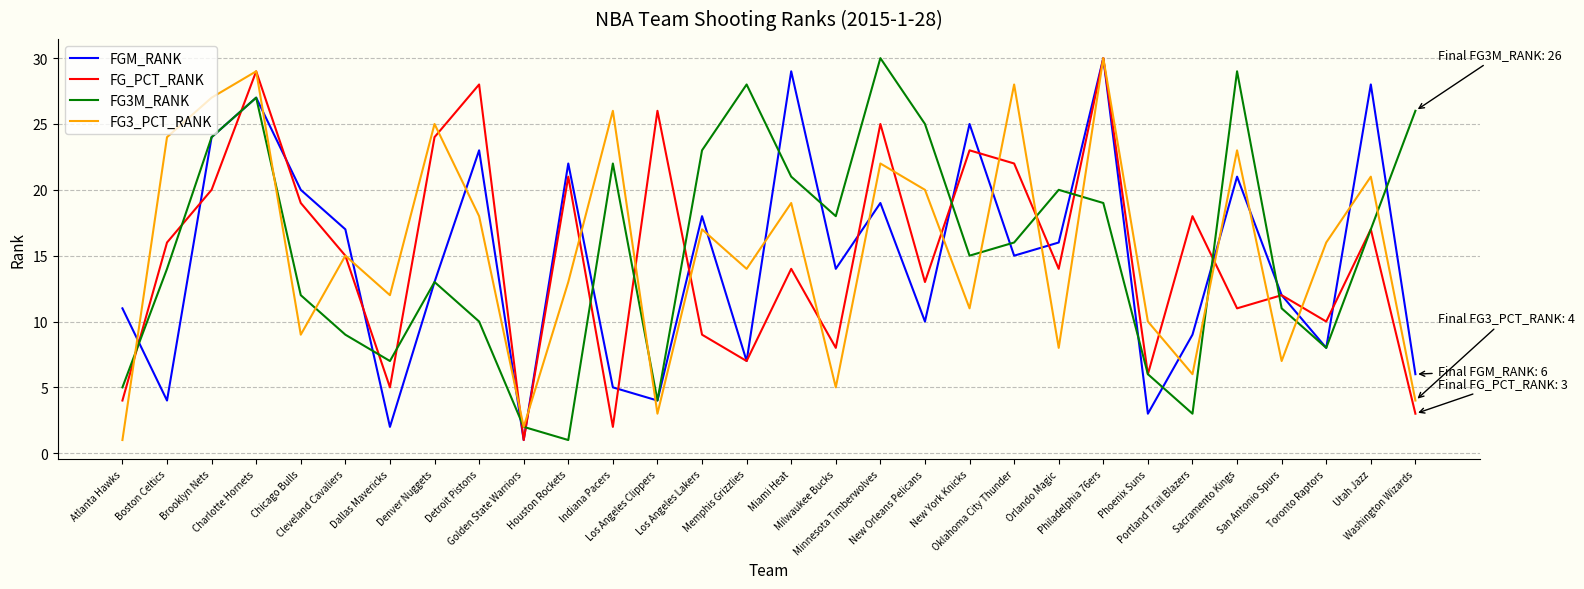

Where is the first local minimum for FG3M_RANK?

Dallas Mavericks